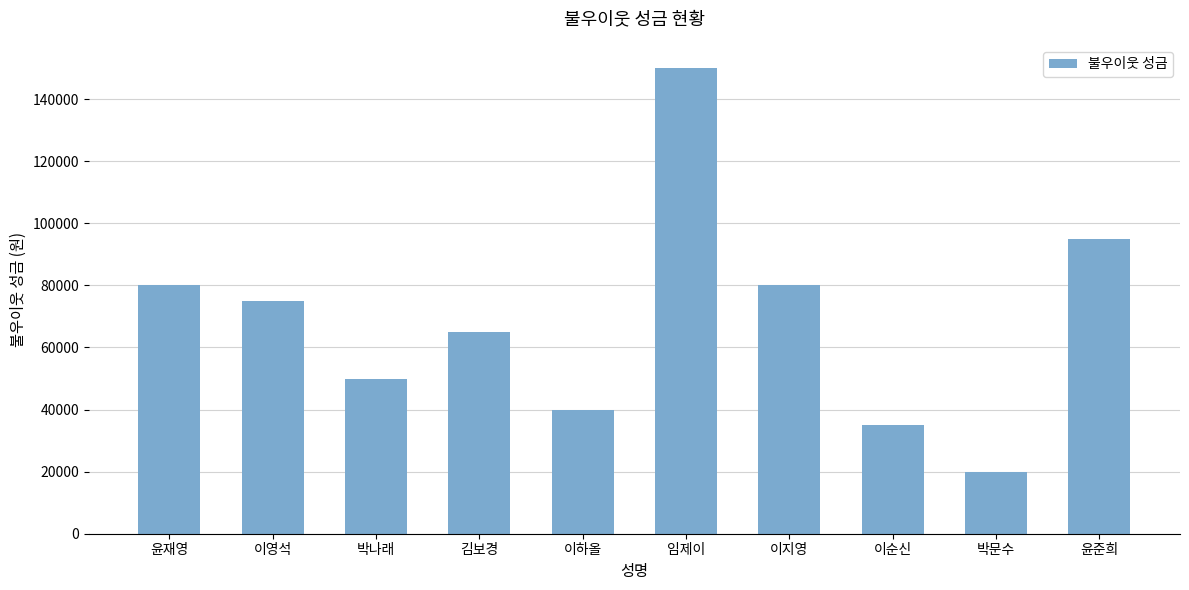

What is the approximate value at 박나래?

50000